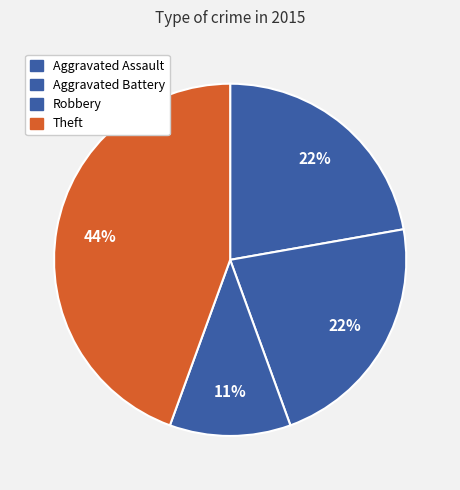

Does any single category account for the majority?

No